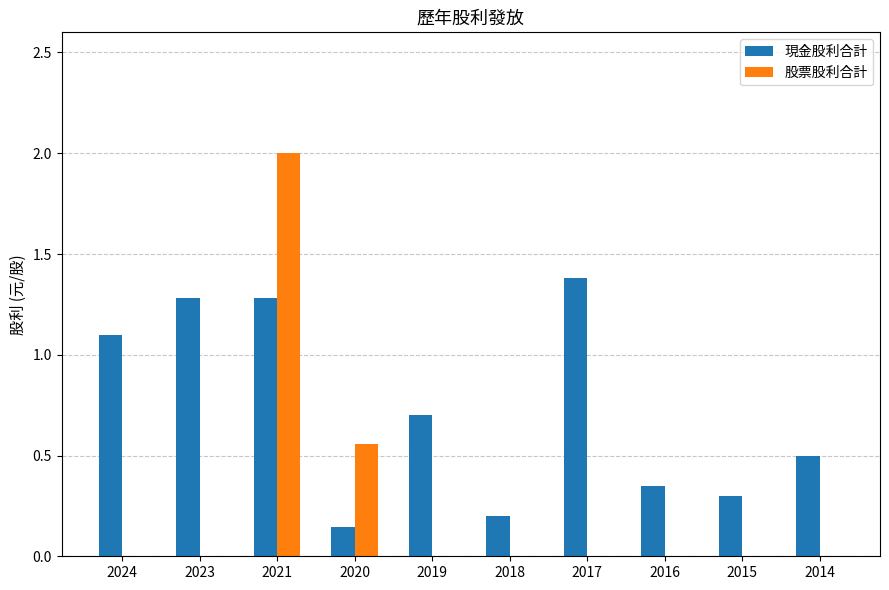

At which label is 股票股利合計 closest to 1?

2020